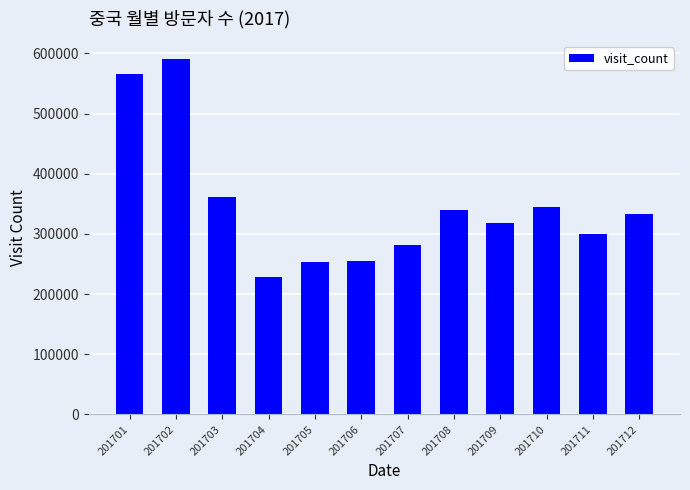

Are the bars grouped side by side (vs. stacked)?

No